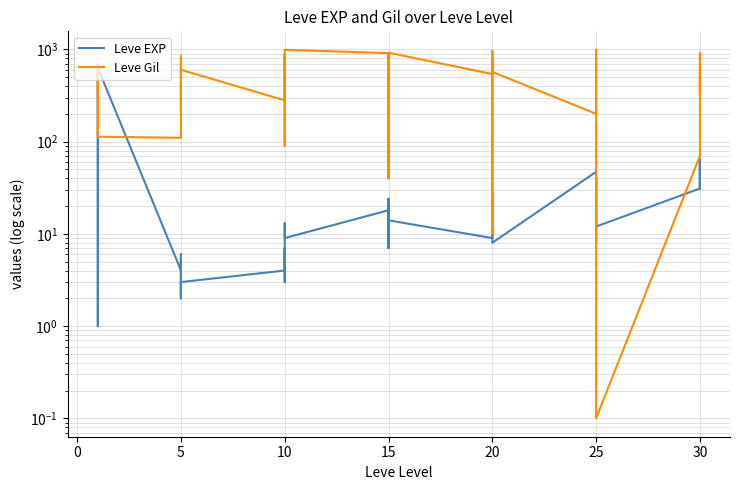

How many data points in Leve Gil are less than 540?

20